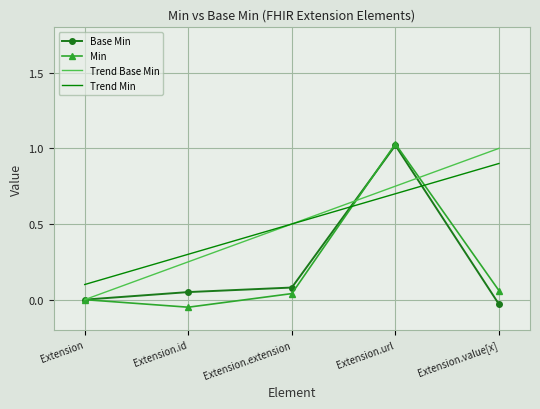

True or false: Trend Base Min and Trend Min intersect in this chart.

False